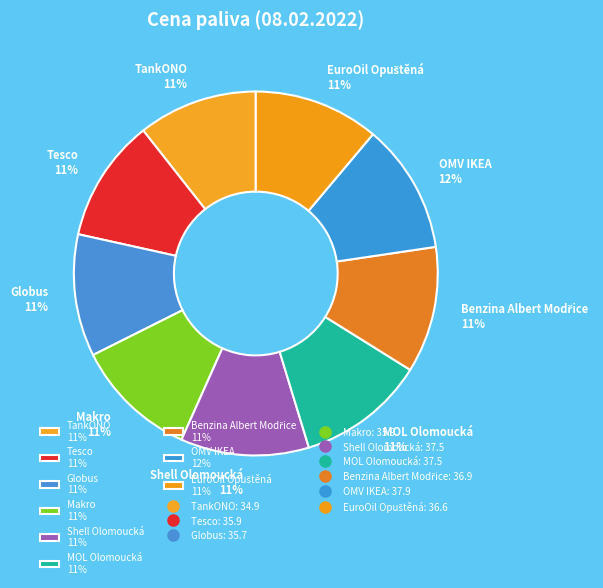

Does TankONO represent more than half of the total?

No